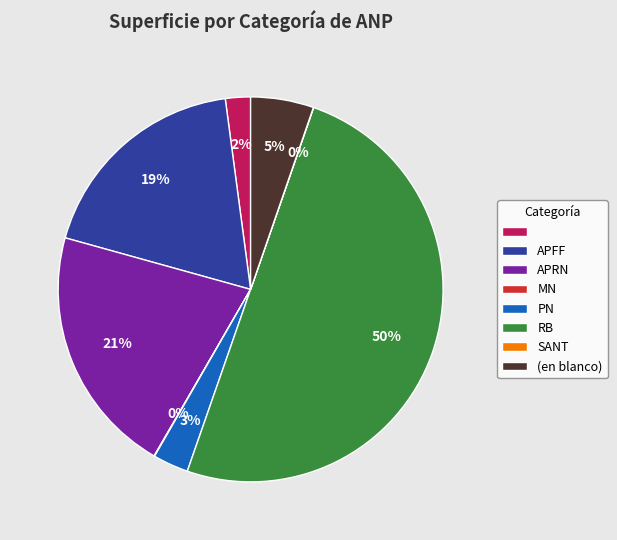

To the nearest percent, what is the difference between the largest and smallest slice percentages?

50%